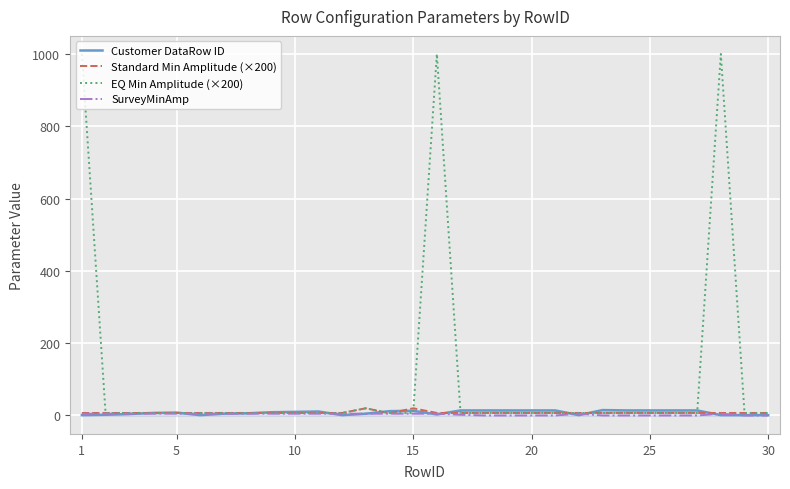

What are all the series names shown in the legend?

Customer DataRow ID, Standard Min Amplitude (×200), EQ Min Amplitude (×200), SurveyMinAmp